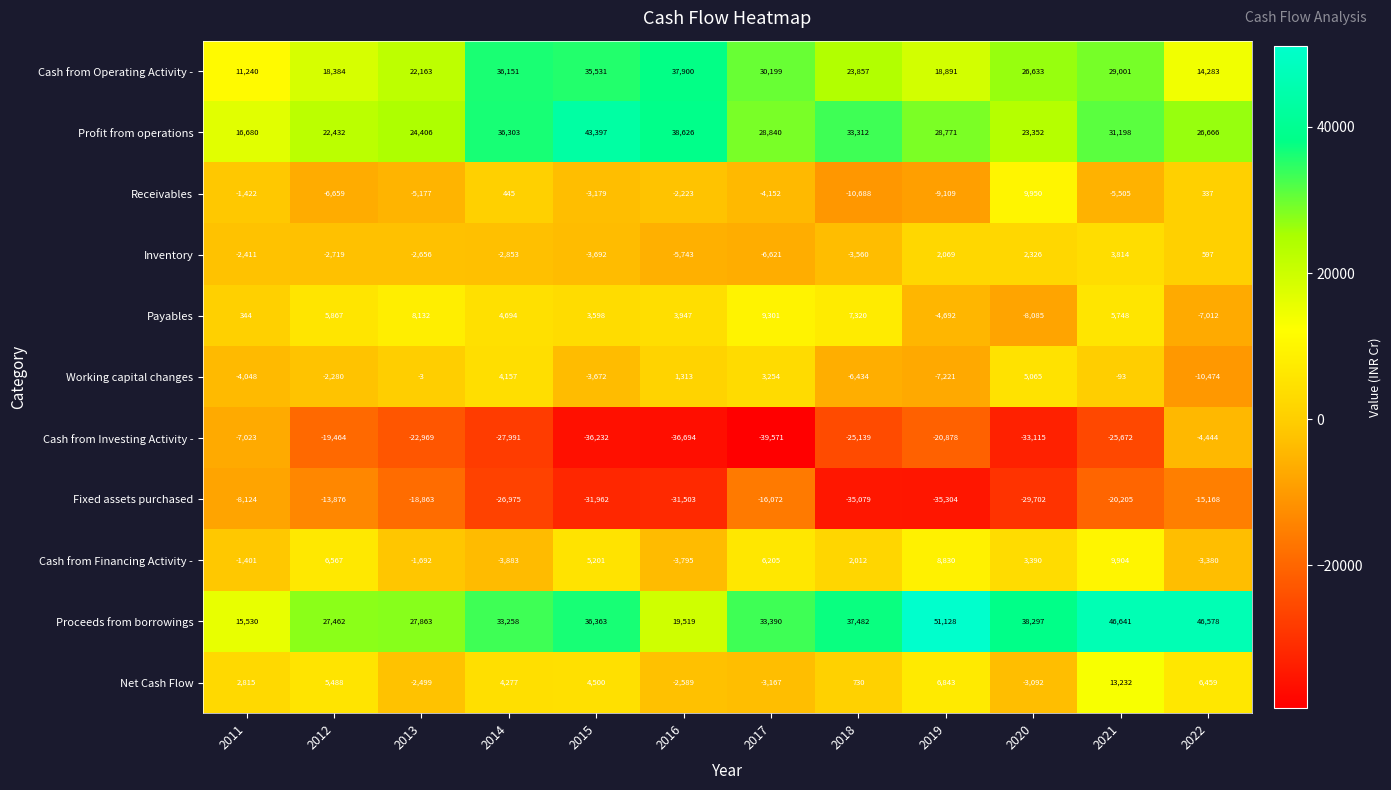

What is the approximate value of Inventory at 2020, to the nearest 10?

2330